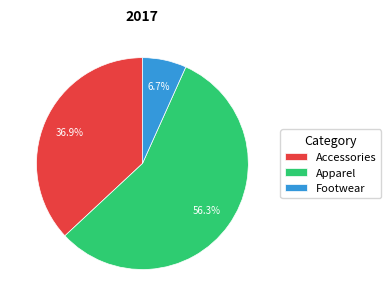

Count the number of slices in the pie.

3